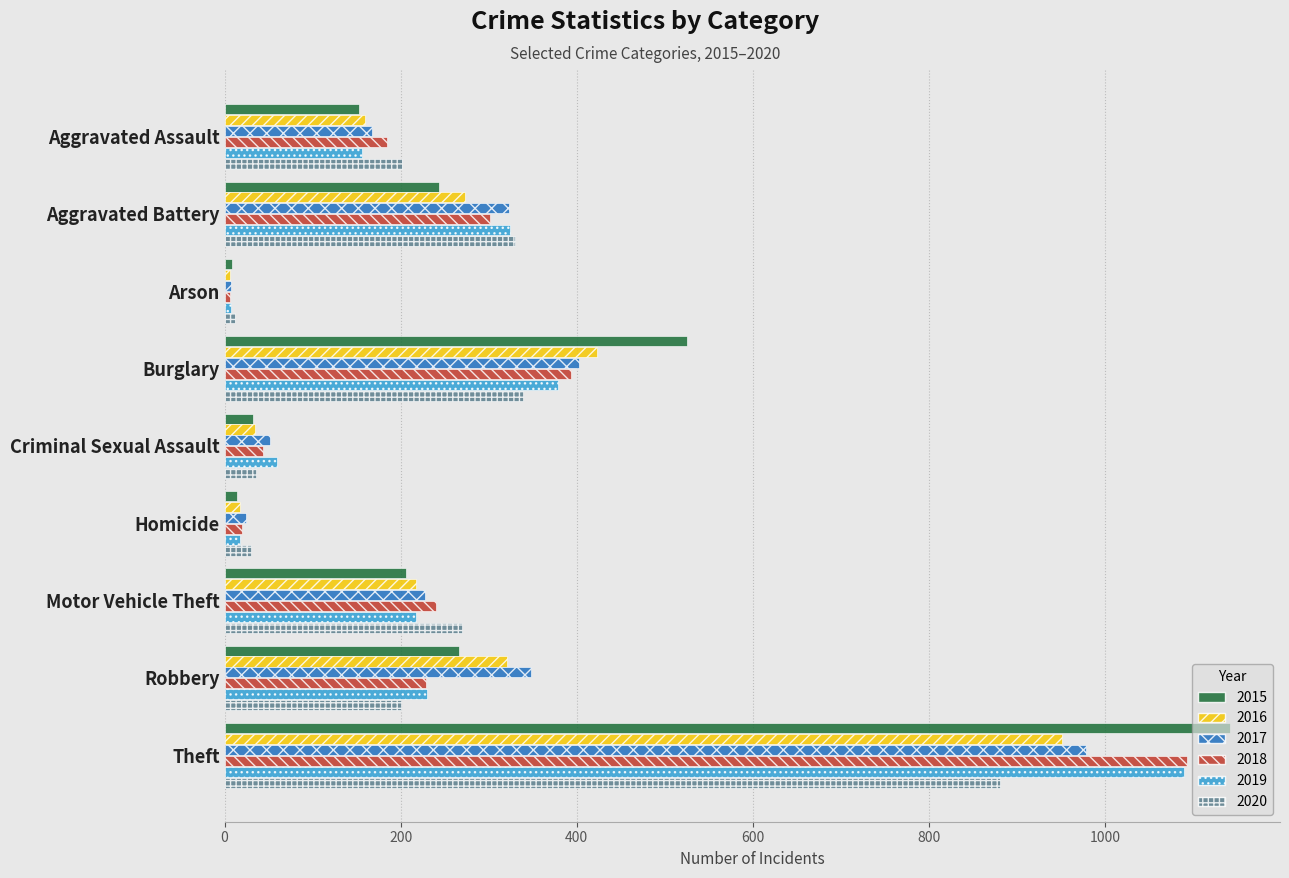

At which category is the sum across all series the highest?

Theft